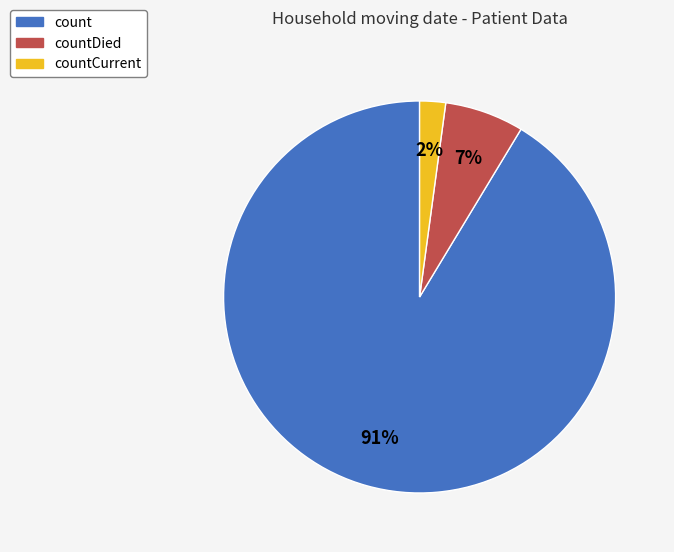

Rank the categories by value from lowest to highest.

countCurrent, countDied, count